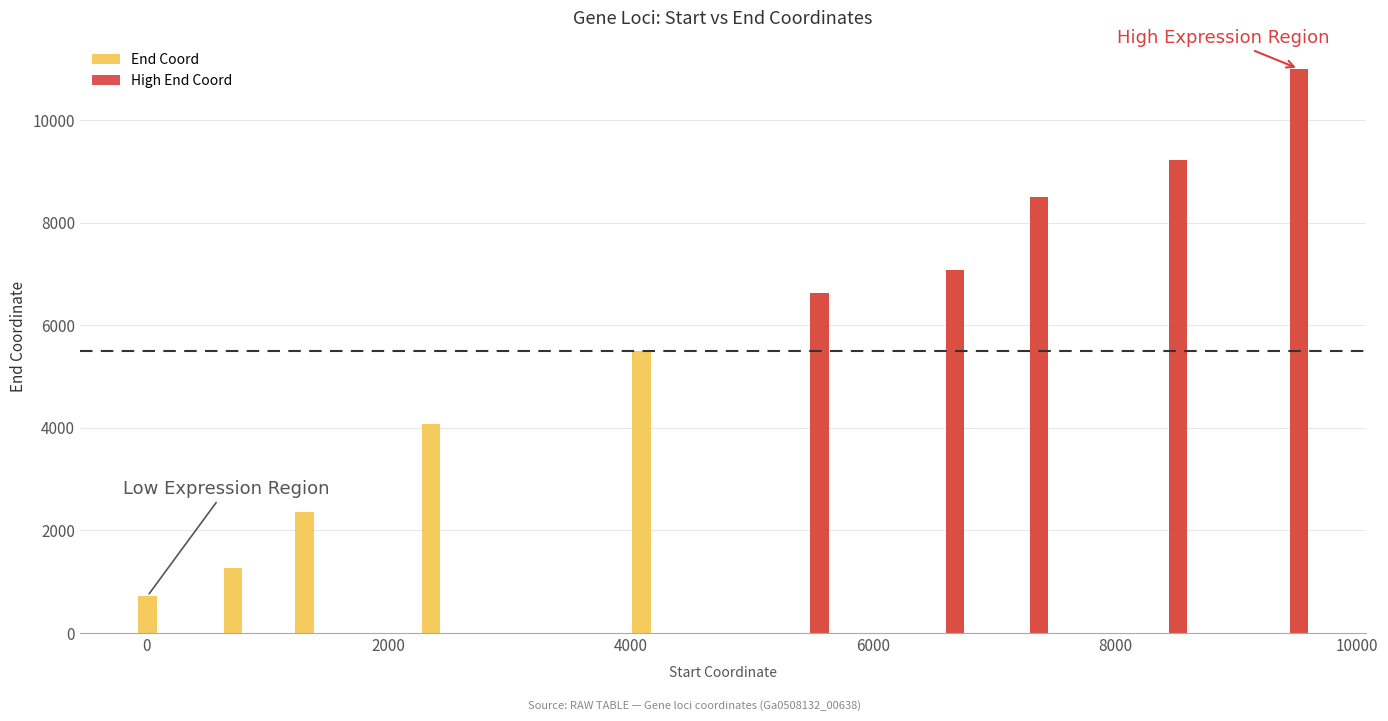

Are the bars grouped side by side (vs. stacked)?

No